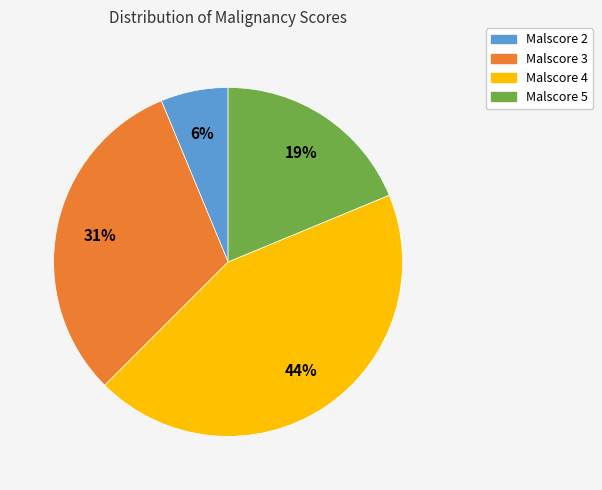

Is there any slice that represents more than half of the pie?

No